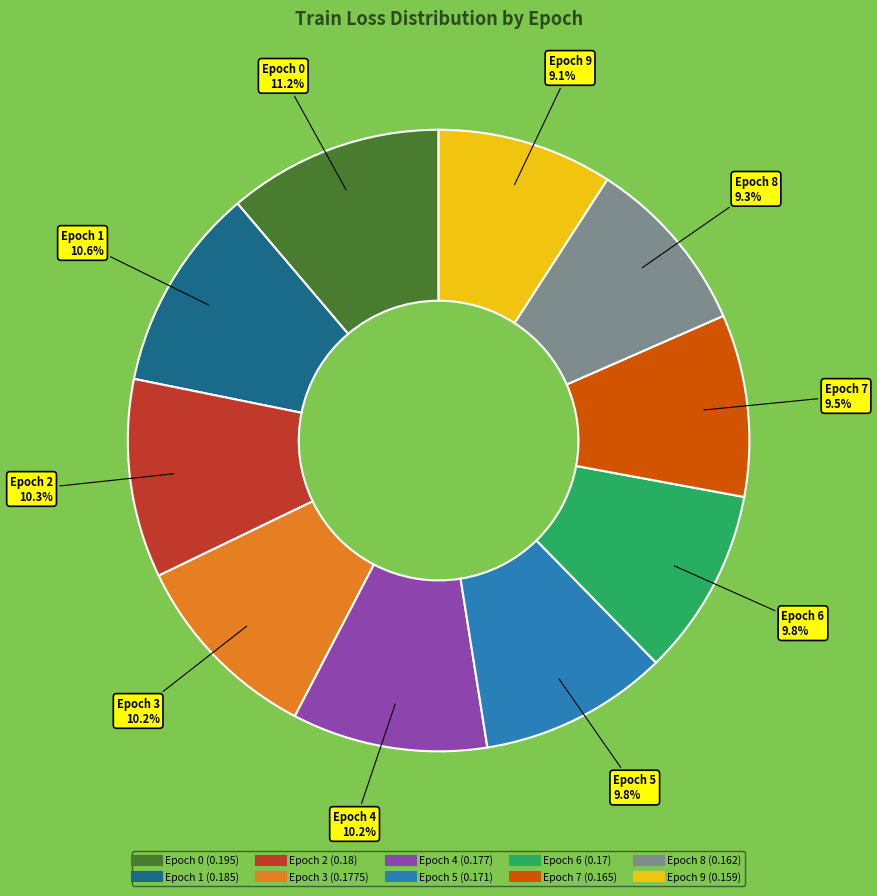

Is there a majority slice in this chart?

No